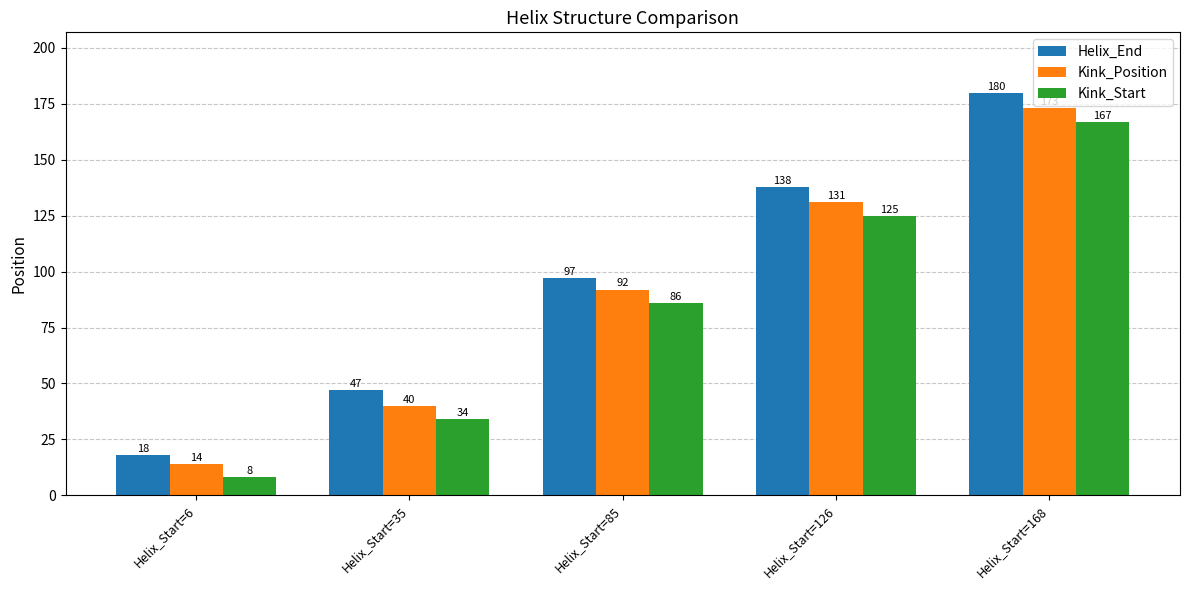

List the labels in order of Helix_End value, smallest first.

Helix_Start=6, Helix_Start=35, Helix_Start=85, Helix_Start=126, Helix_Start=168